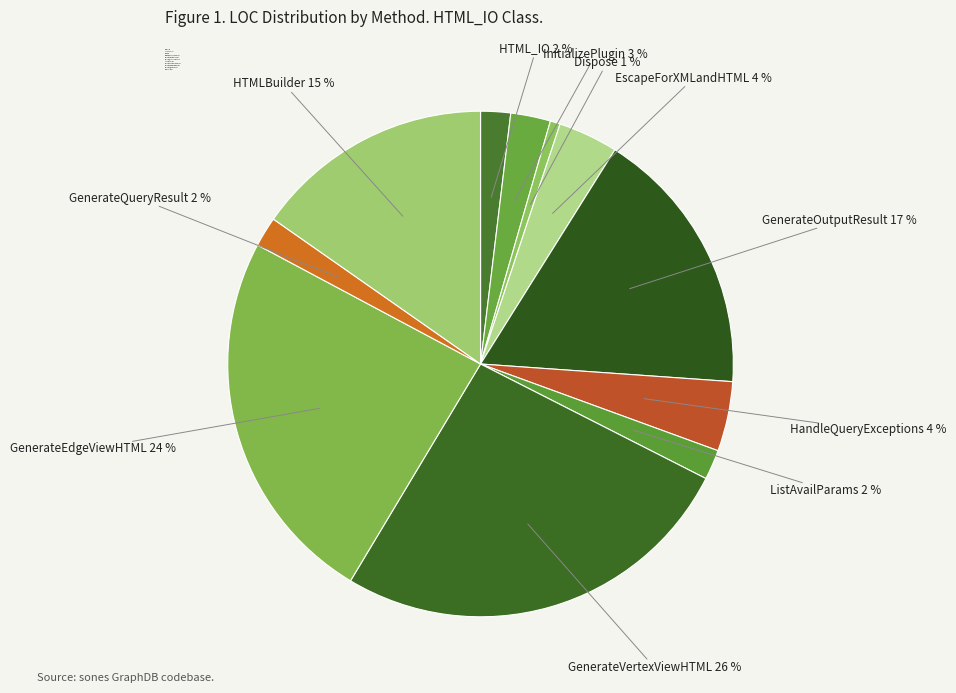

To the nearest percent, what percentage of the pie is HTMLBuilder?

15%